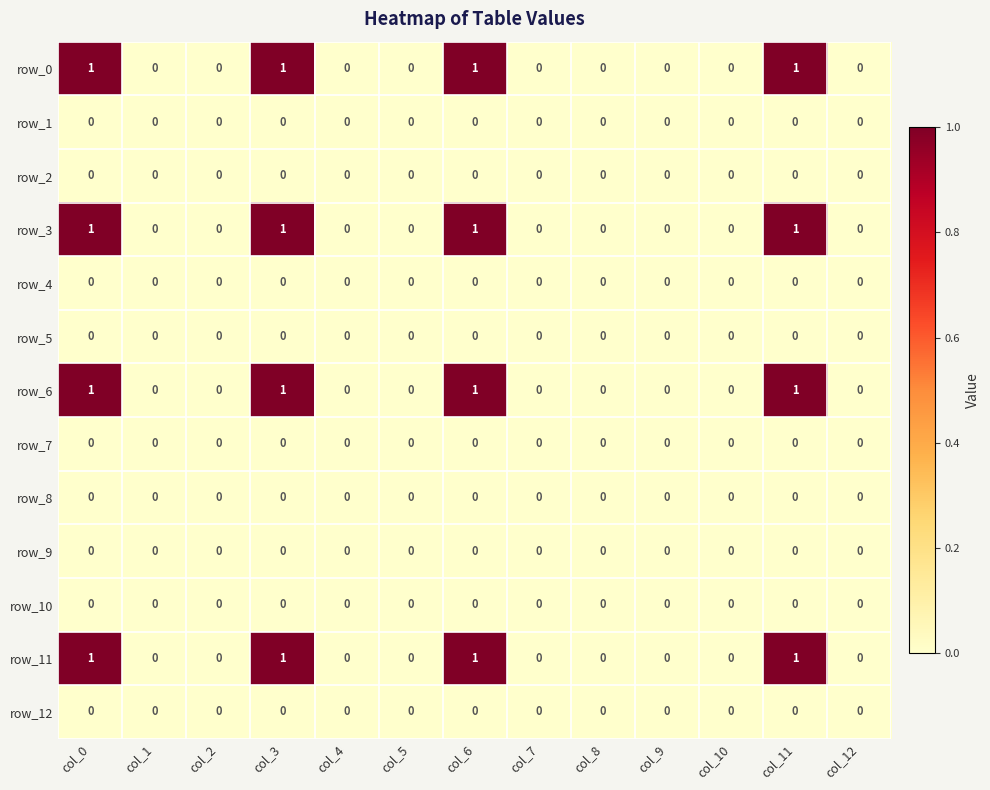

How many row_6 values are between 0 and 1?

13